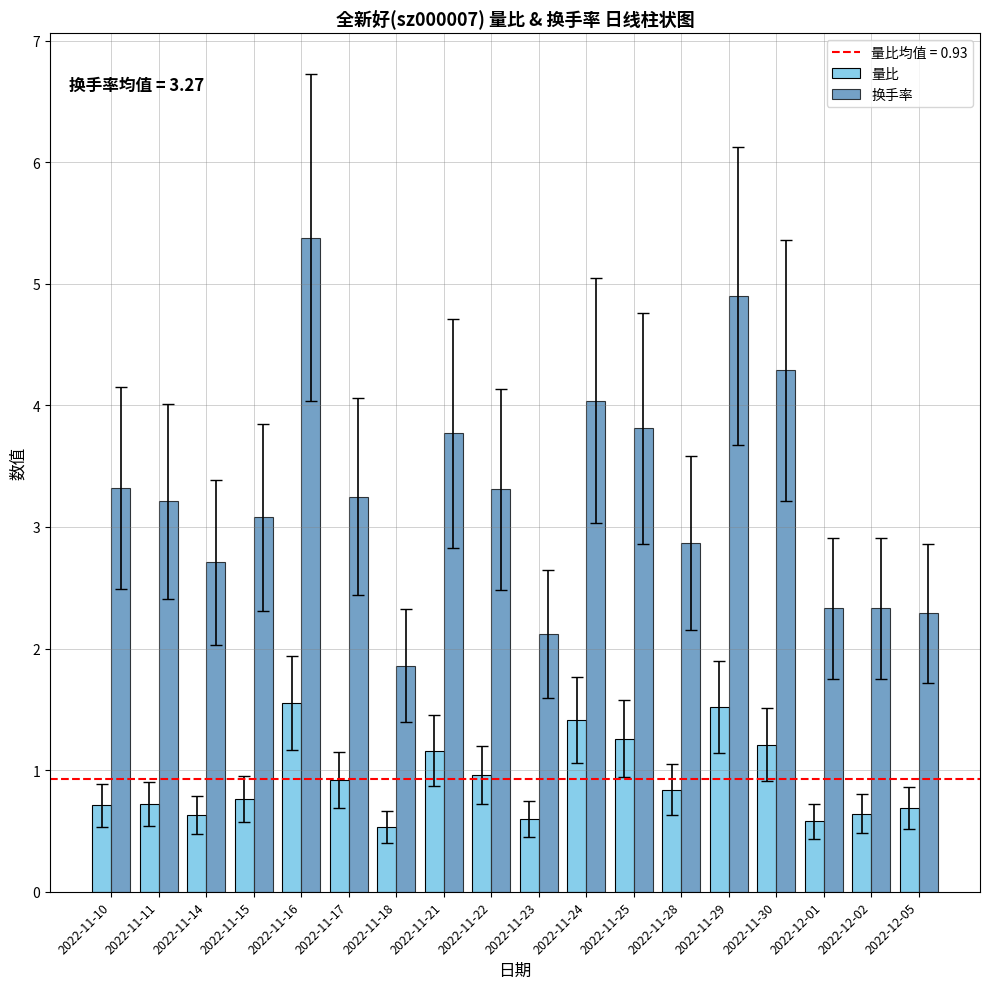

What is the sum of all 量比 values?

16.7